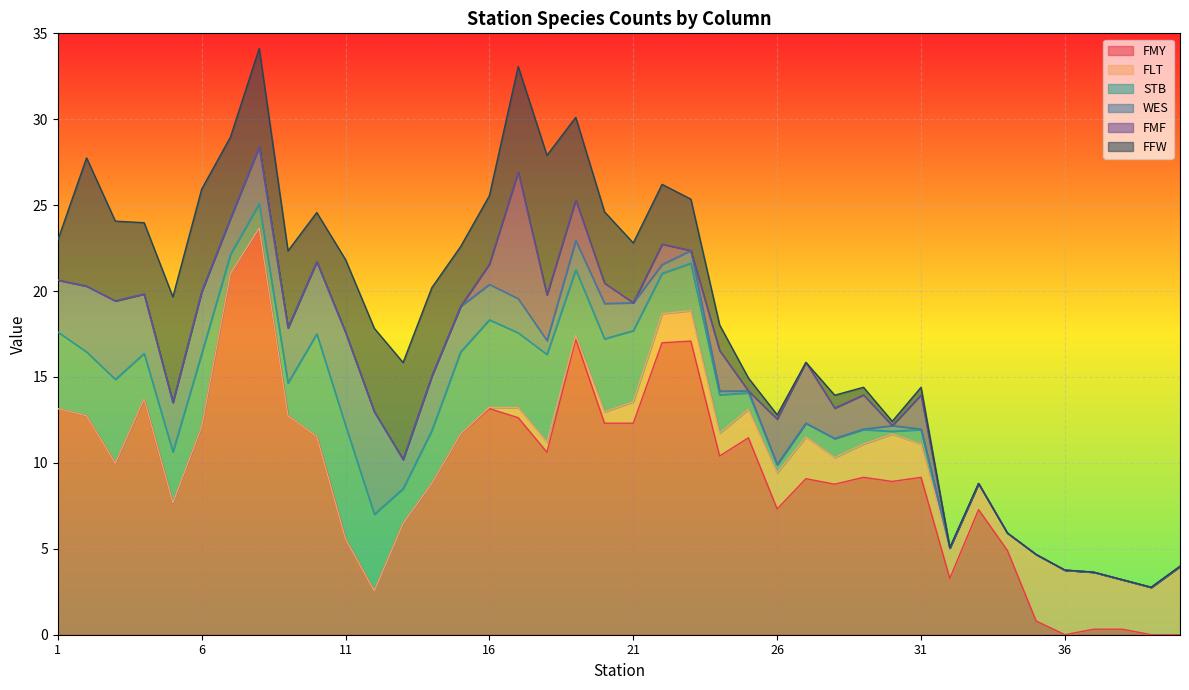

How many values in the WES series are below 1?

20